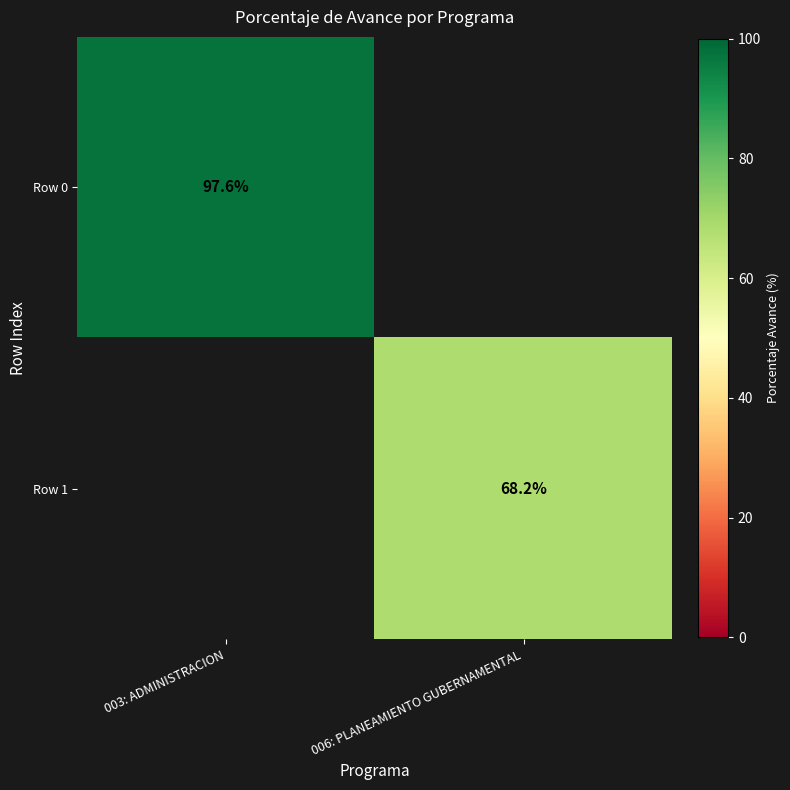

At which category does the chart reach its peak across all series?

003: ADMINISTRACION